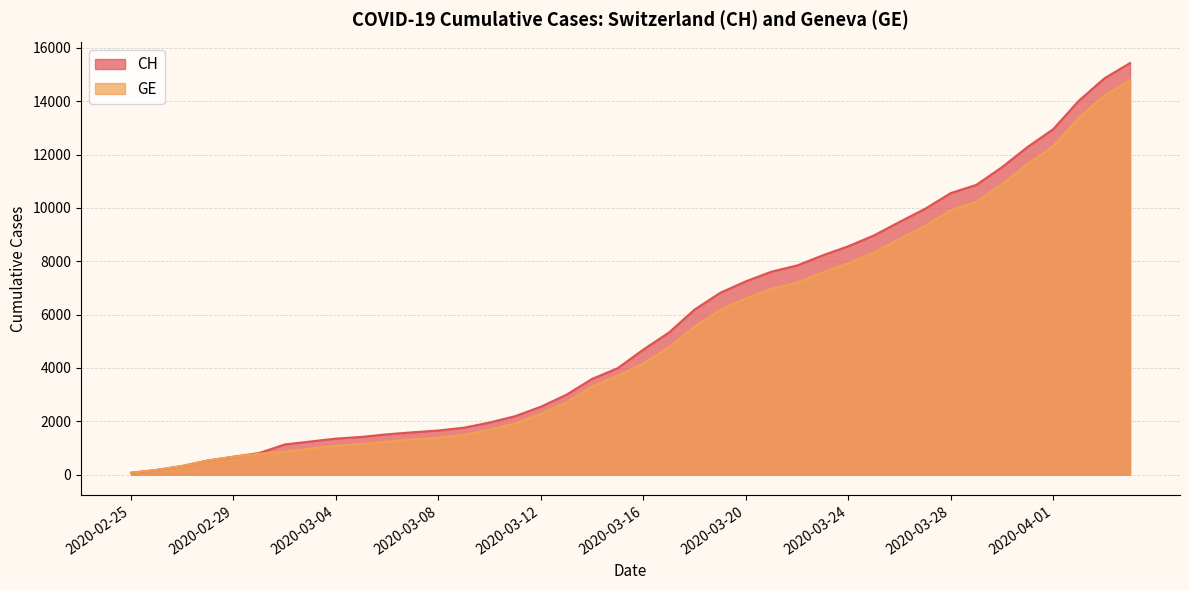

What is the spread (max minus min) of values at 2020-03-25?

642